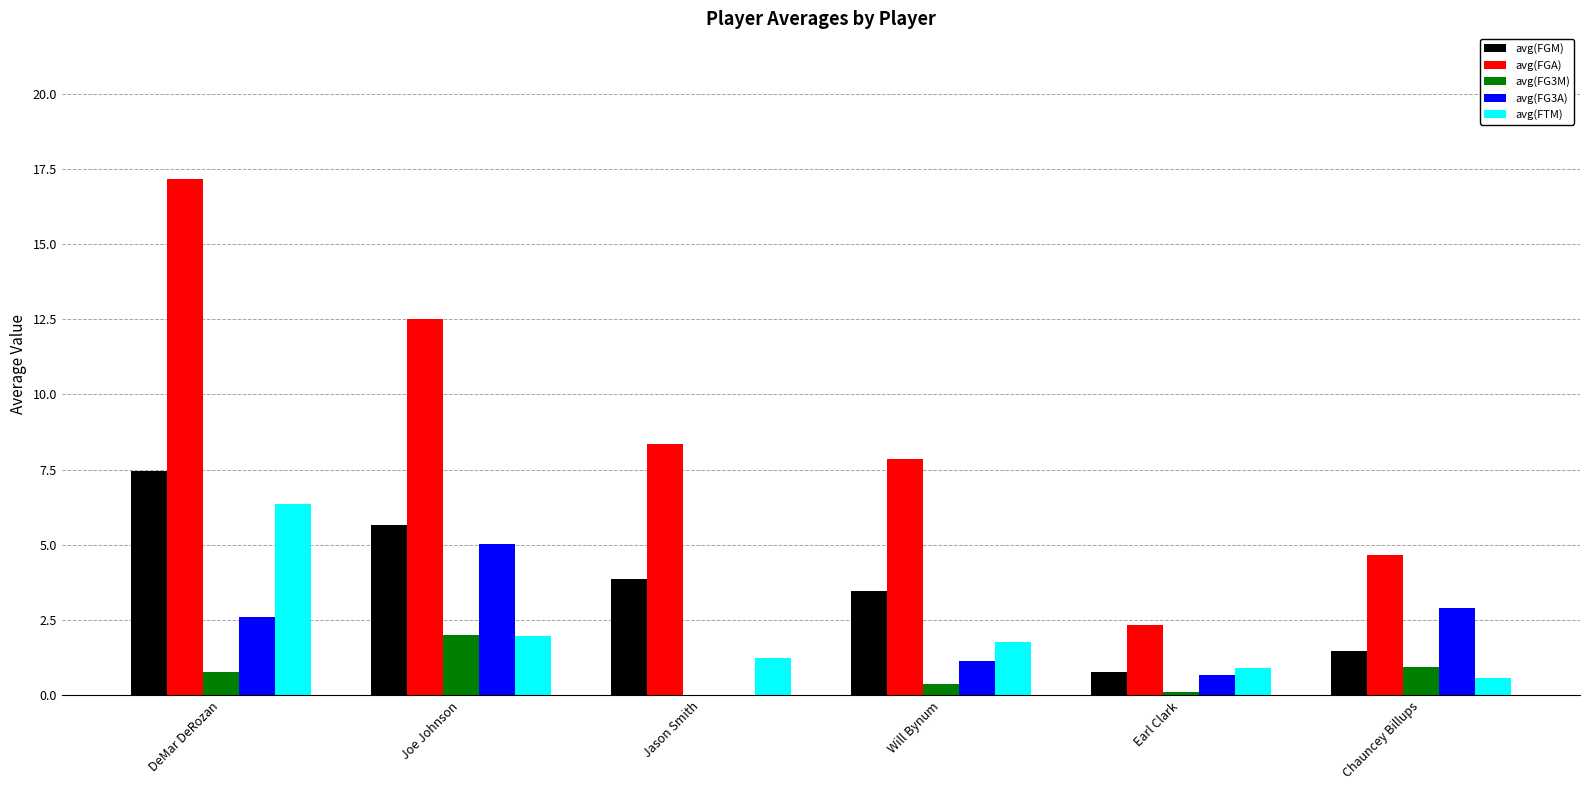

Are the bars horizontal?

No